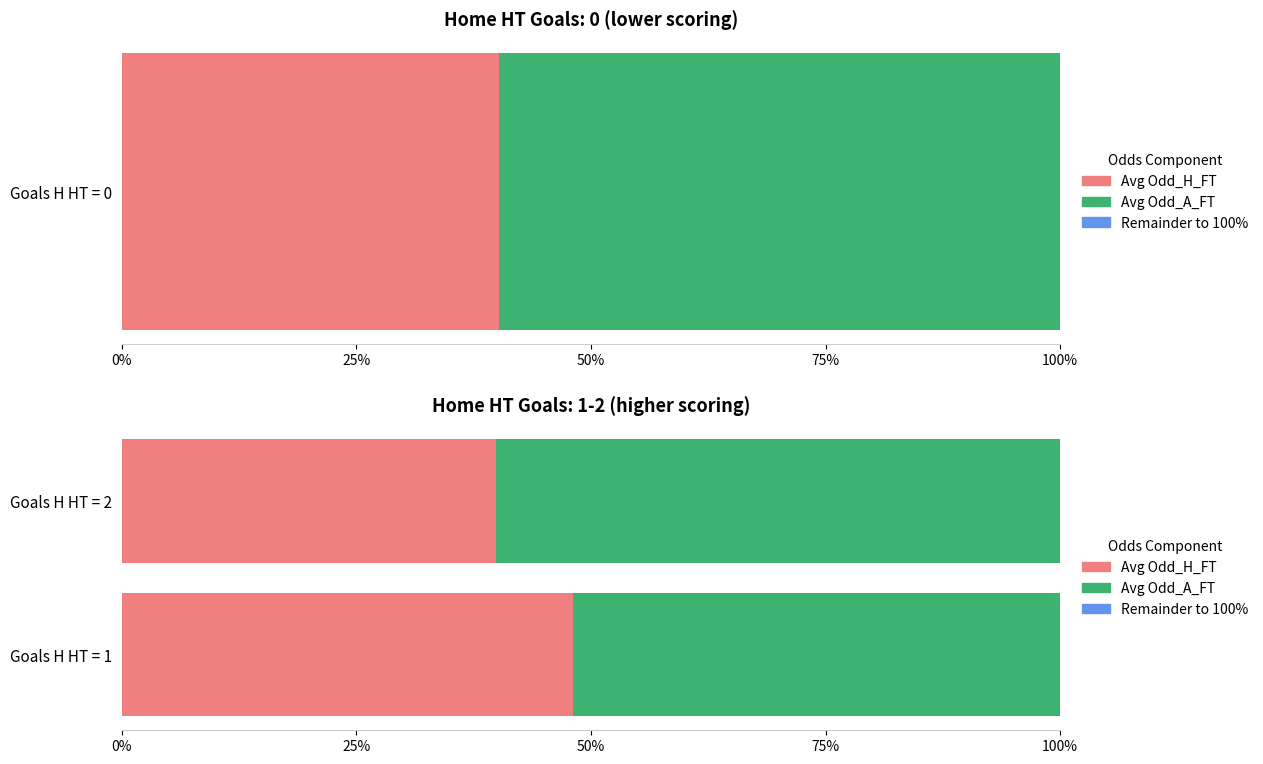

Rank the series at 0% from highest to lowest value.

Avg Odd_A_FT, Avg Odd_H_FT, Remainder